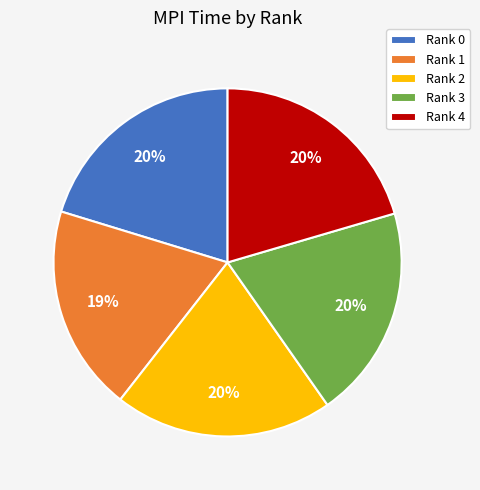

The Rank 0 slice represents 30% of the pie. True or false?

False